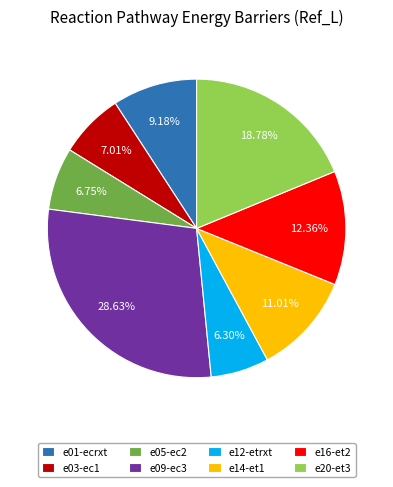

Is there any slice that represents more than half of the pie?

No